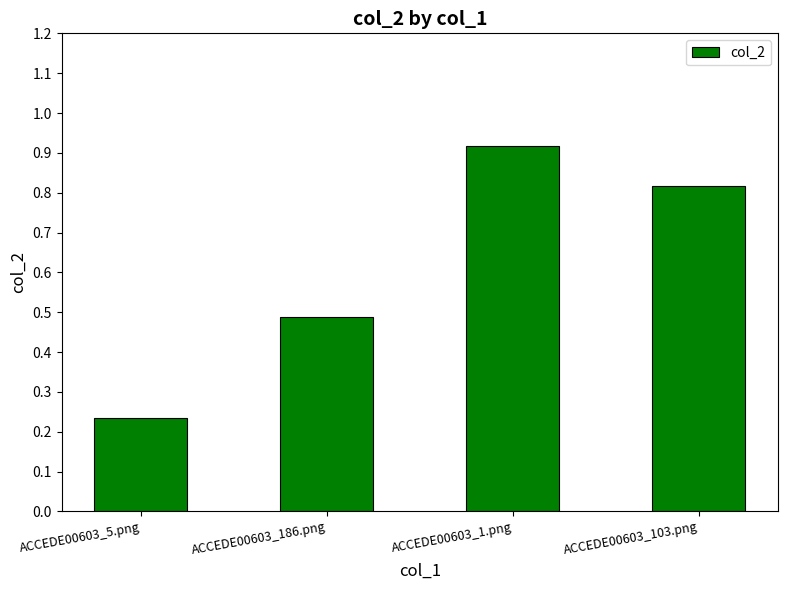

Rank the categories by value from highest to lowest.

ACCEDE00603_1.png, ACCEDE00603_103.png, ACCEDE00603_186.png, ACCEDE00603_5.png